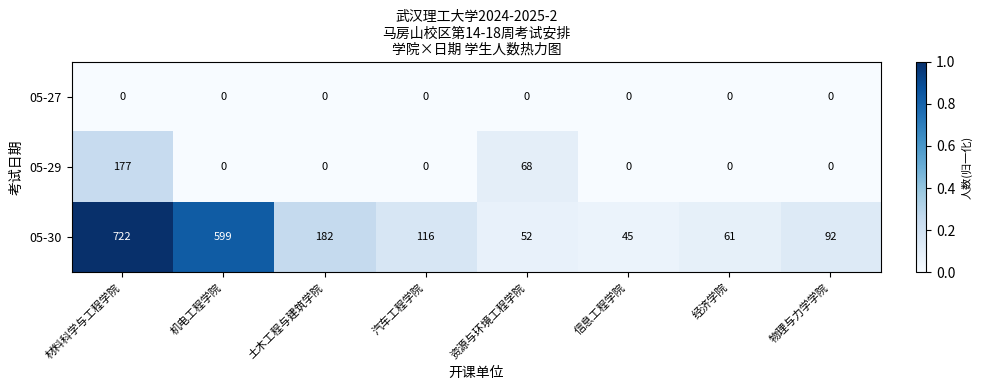

True or false: 05-30 has a value of 61 at 经济学院.

True